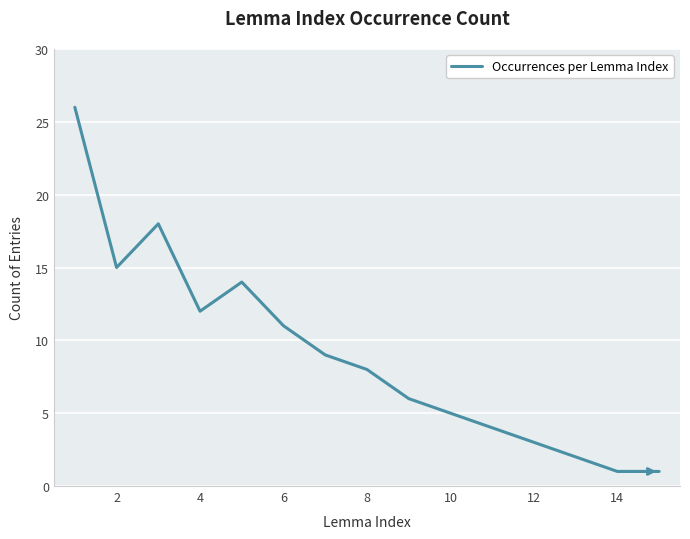

What is the difference between the maximum and minimum values?

25